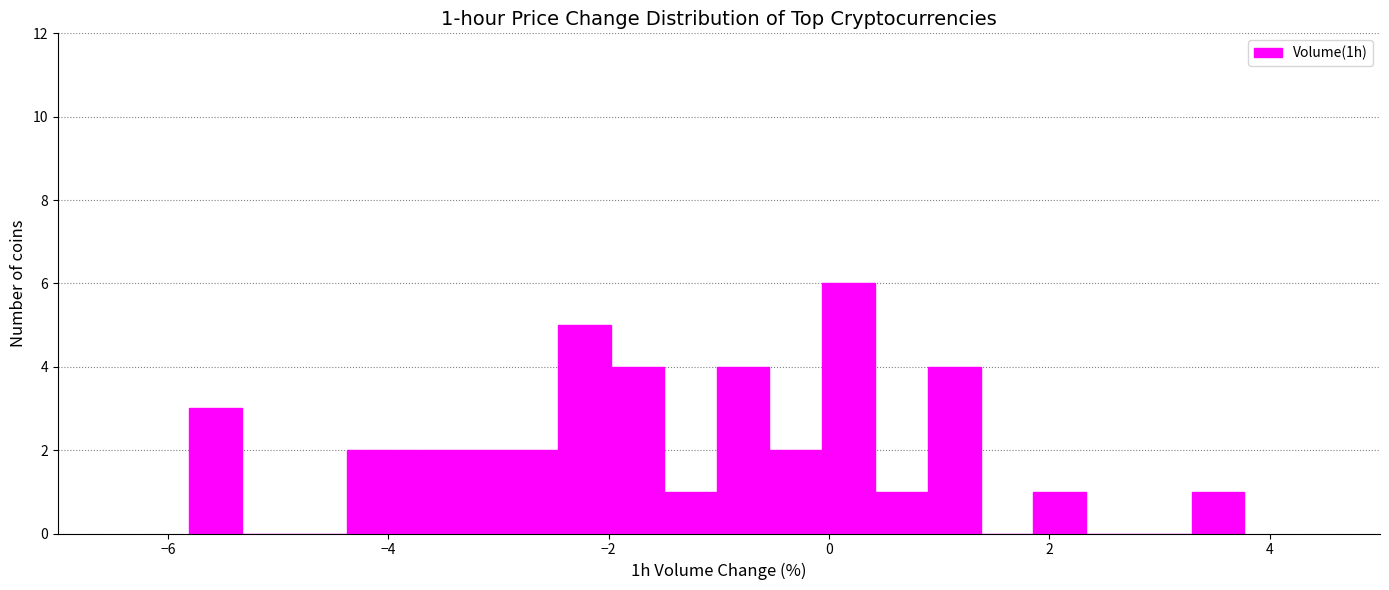

Around what value on the x-axis is the tallest bar? Give the approximate position of its centre, as read against the axis.

0.2